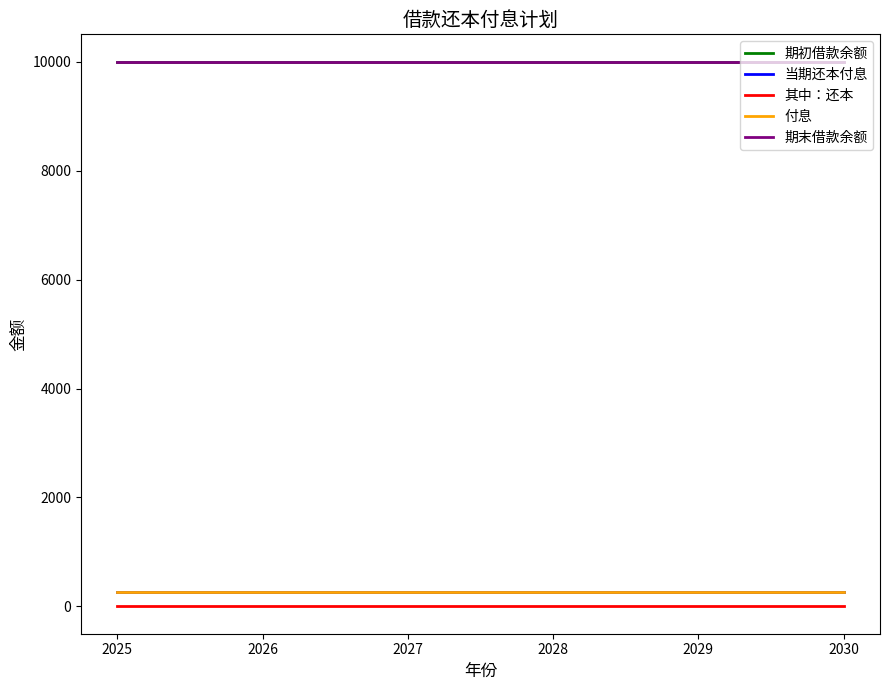

Is this an area chart (filled region under the line)?

No